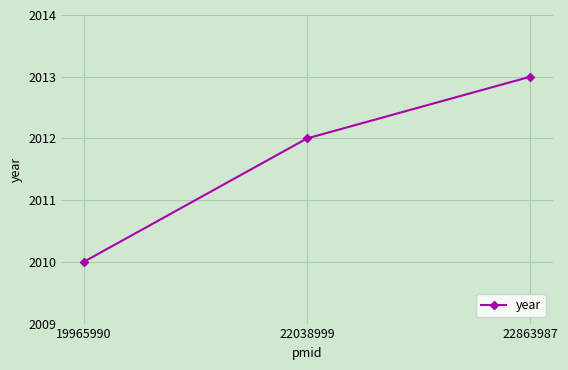

Read the value at 22038999.

2012